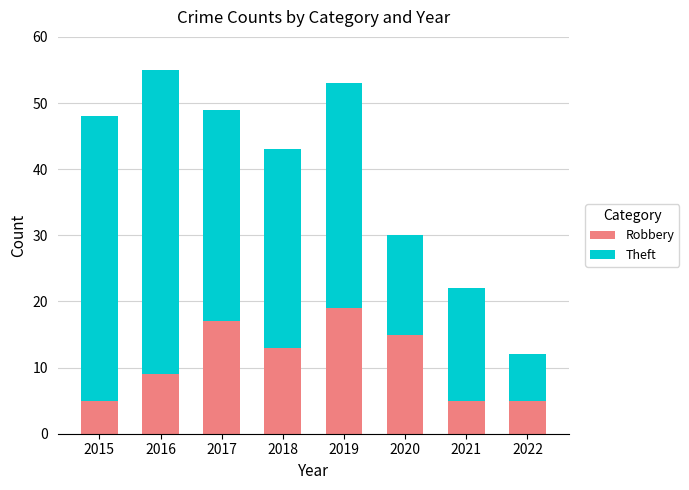

What is the lowest value of the Robbery series?

5